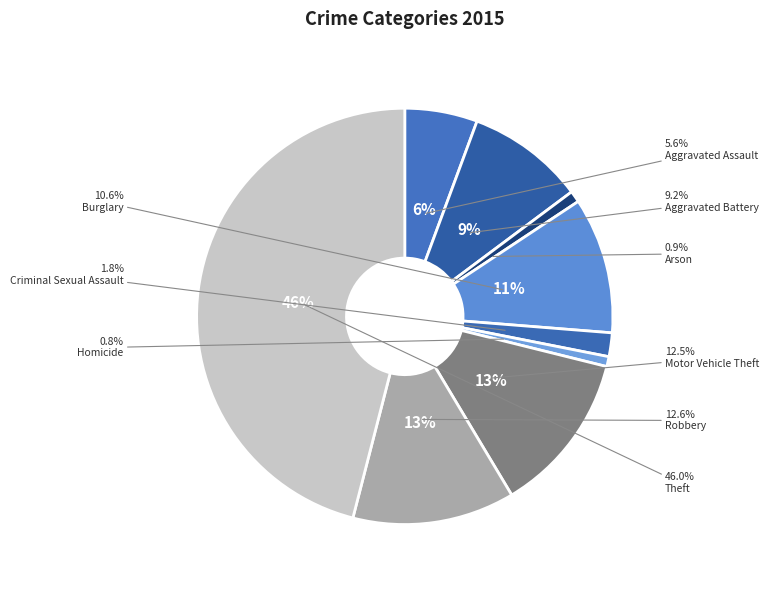

How many segments does this pie chart have?

9